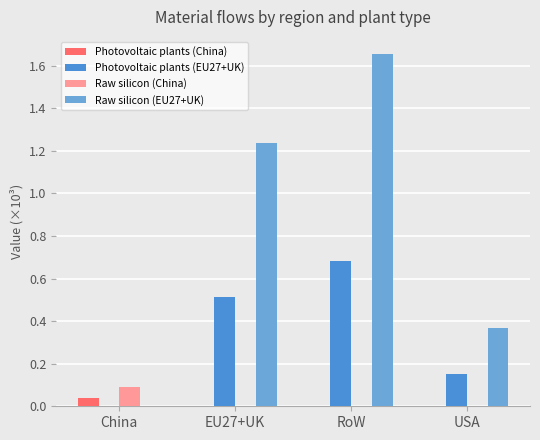

True or false: Raw silicon (EU27+UK) has a value of 1.8 at EU27+UK.

False